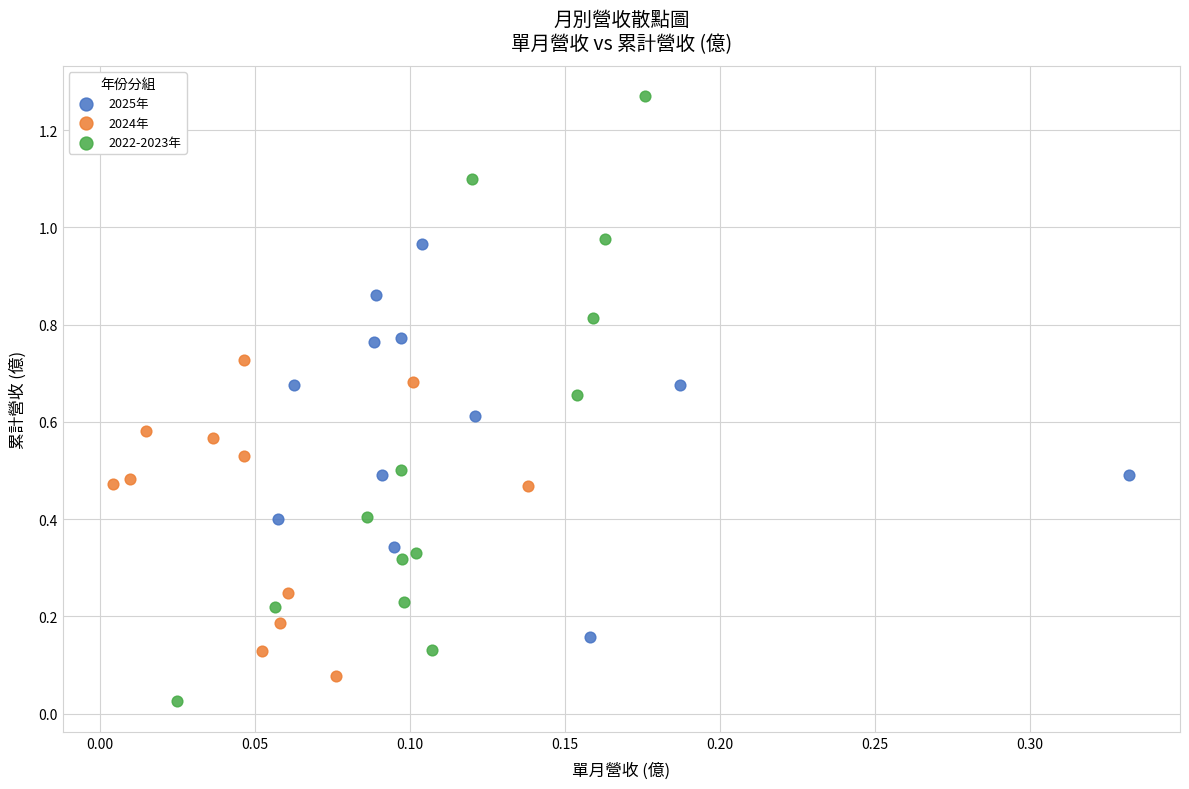

Which series has the widest spread of Y values?

2022-2023年